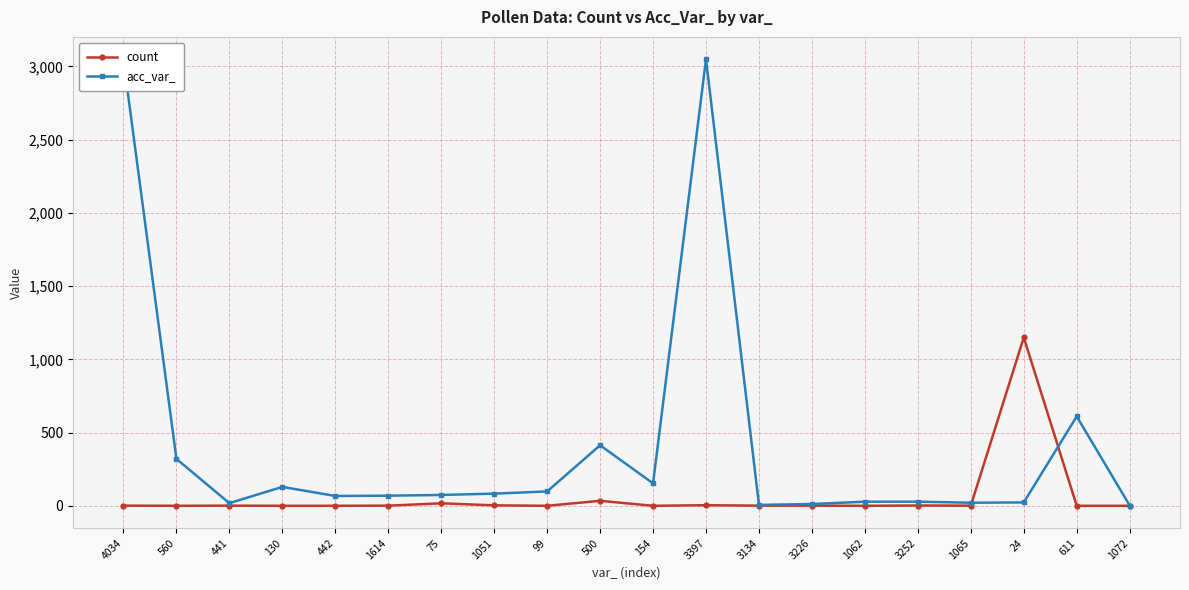

List the series in order of their peak value, lowest first.

count, acc_var_